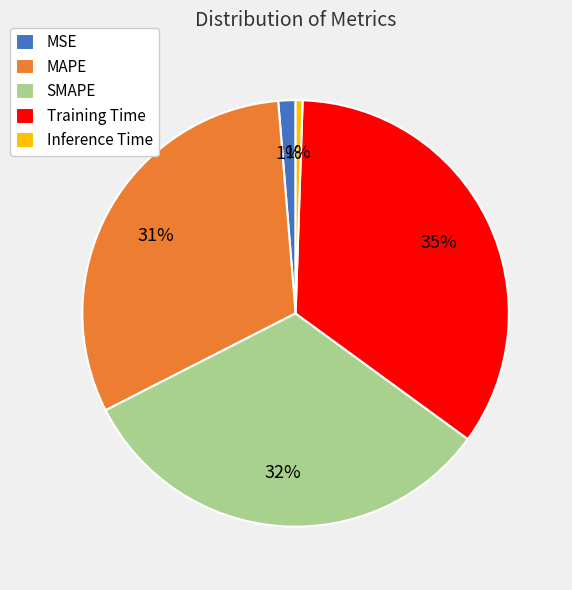

Which category has the biggest portion of the pie?

Training Time